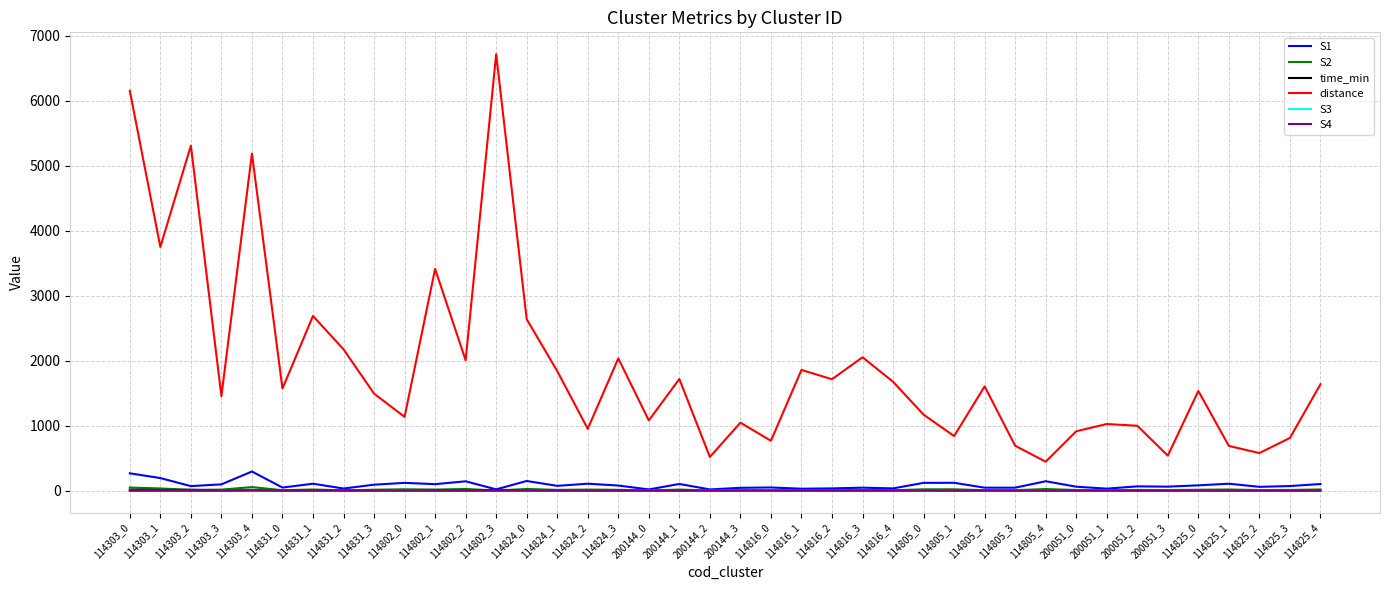

What are all the series names shown in the legend?

S1, S2, time_min, distance, S3, S4